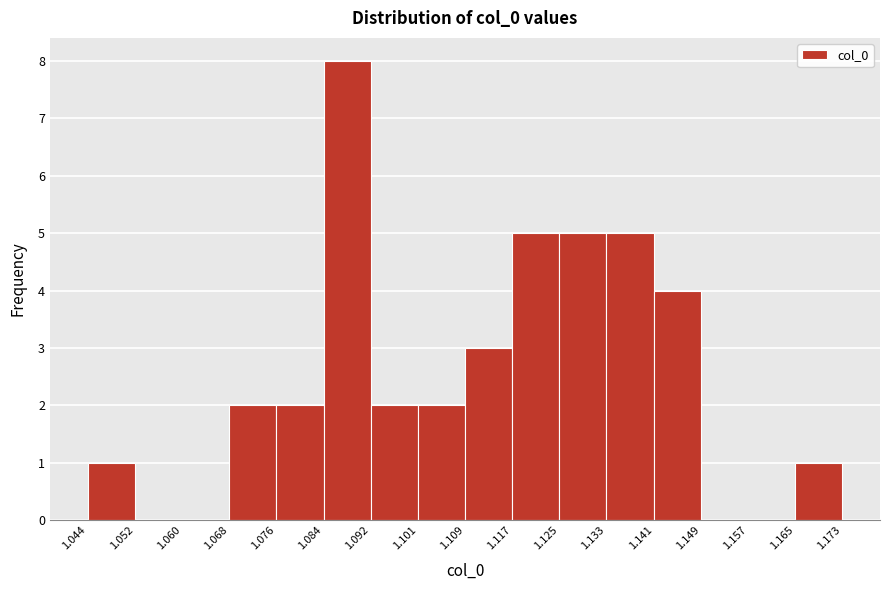

Over which range of the x-axis is the bar tallest?

1.084 to 1.092